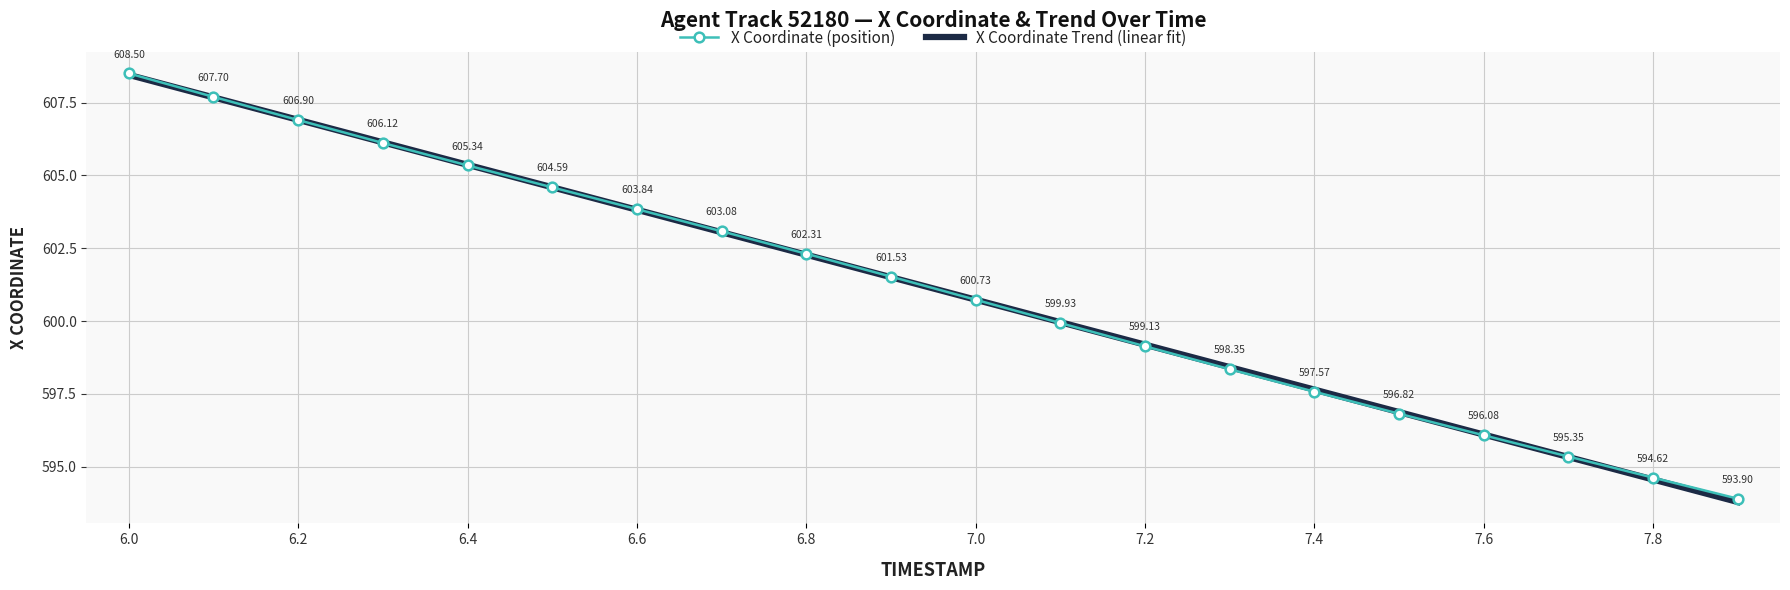

What is the average value of the X Coordinate Trend (linear fit) series?

601.1